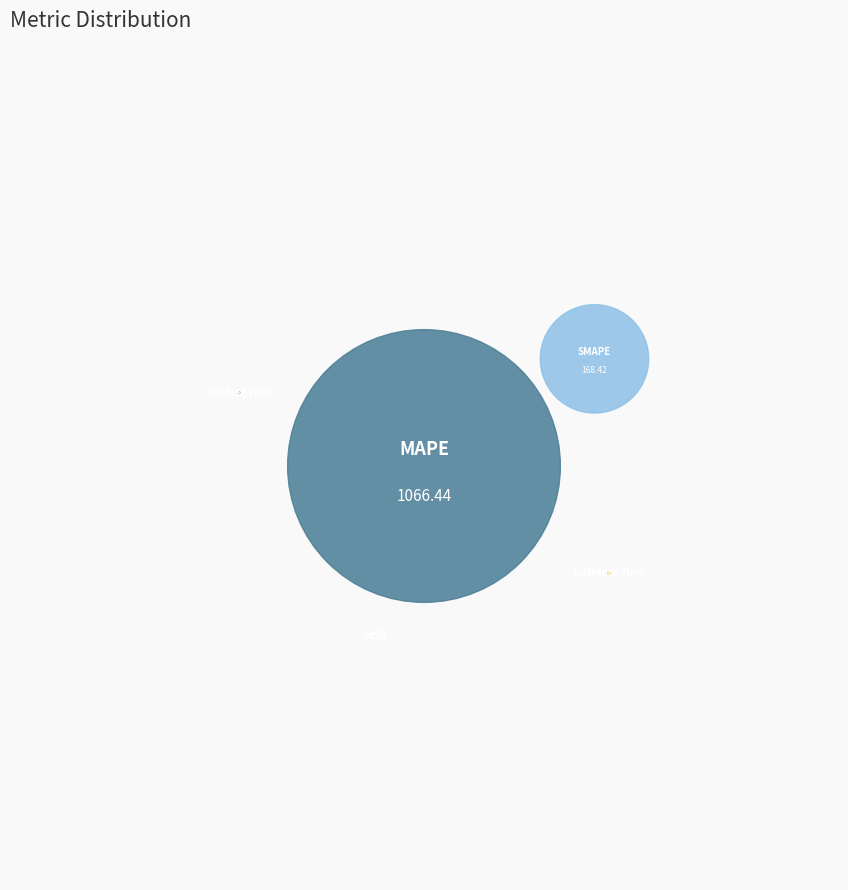

Rank the categories by value from lowest to highest.

MSE, Training Time, Inference Time, SMAPE, MAPE